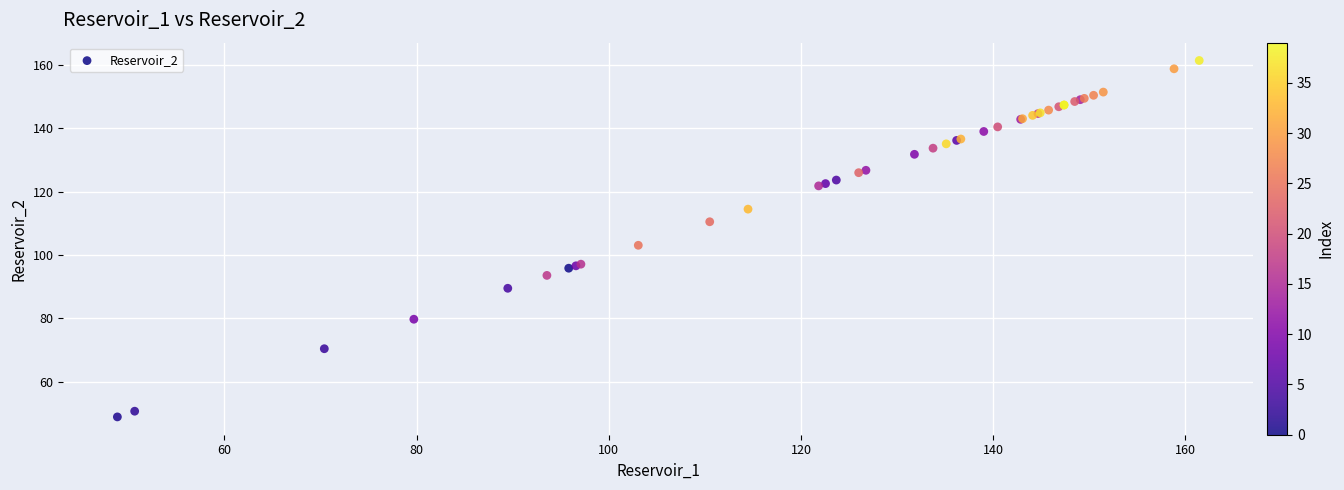

What Y value in the scatter plot is closest to 105?

103.1